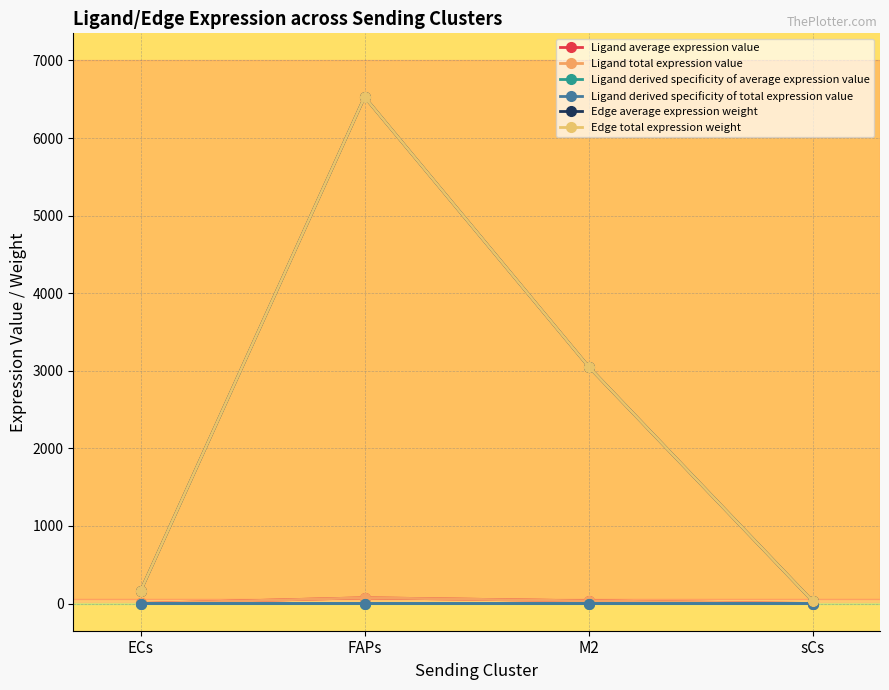

How many data points does each series have?

4